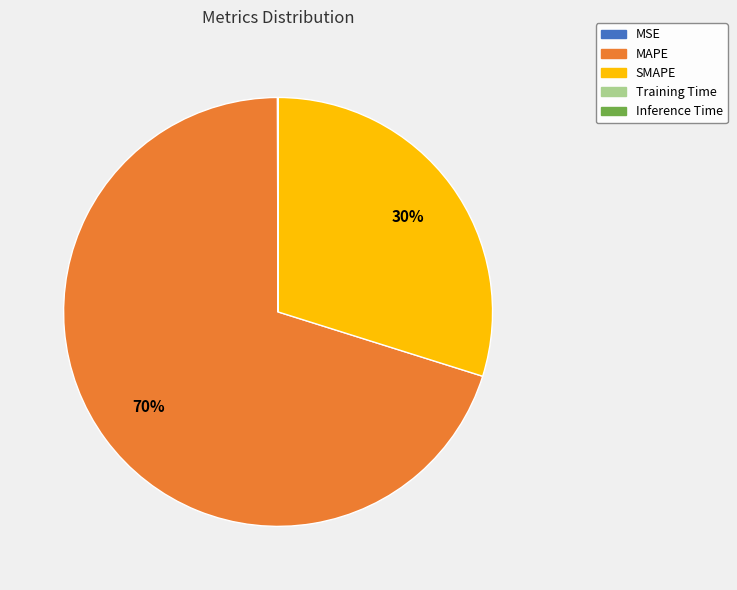

To the nearest percent, what is the difference between the largest and smallest slice percentages?

70%